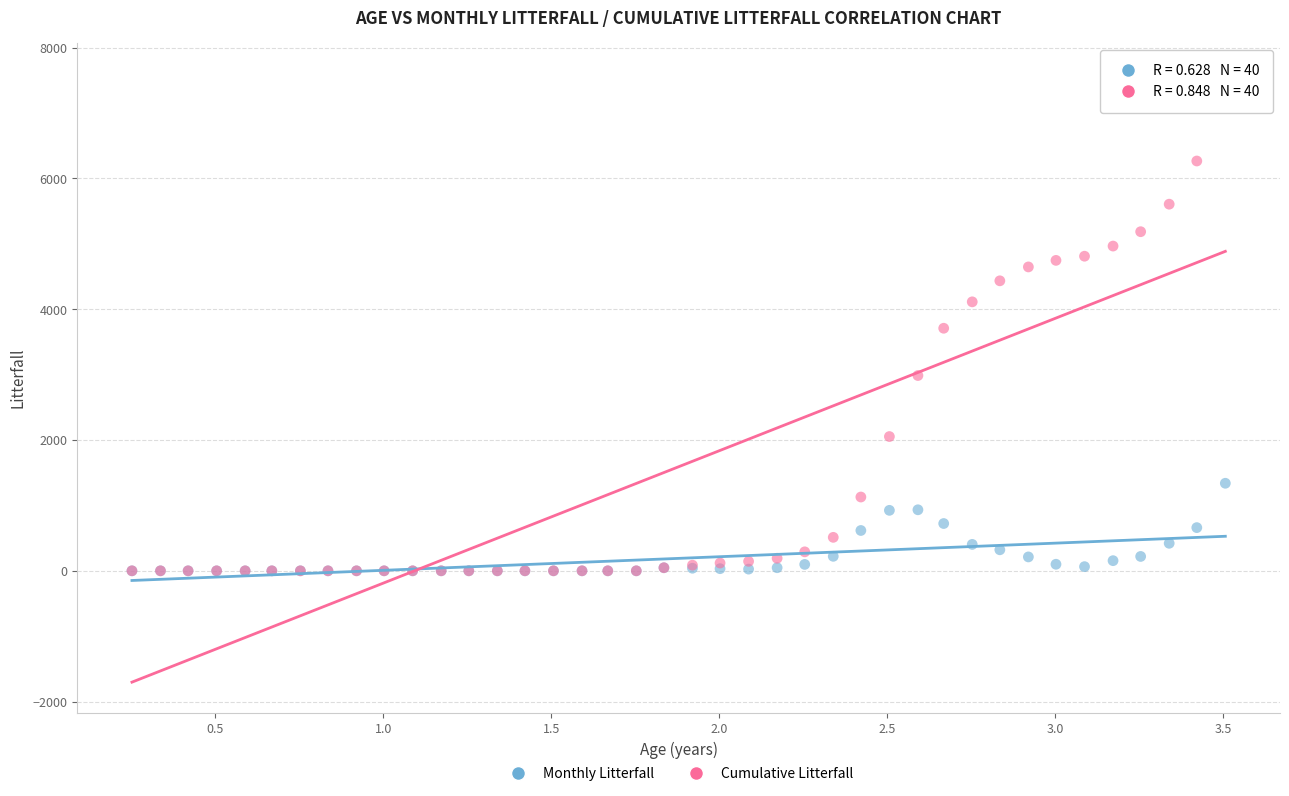

What are all the series names shown in the legend?

Monthly Litterfall, Cumulative Litterfall